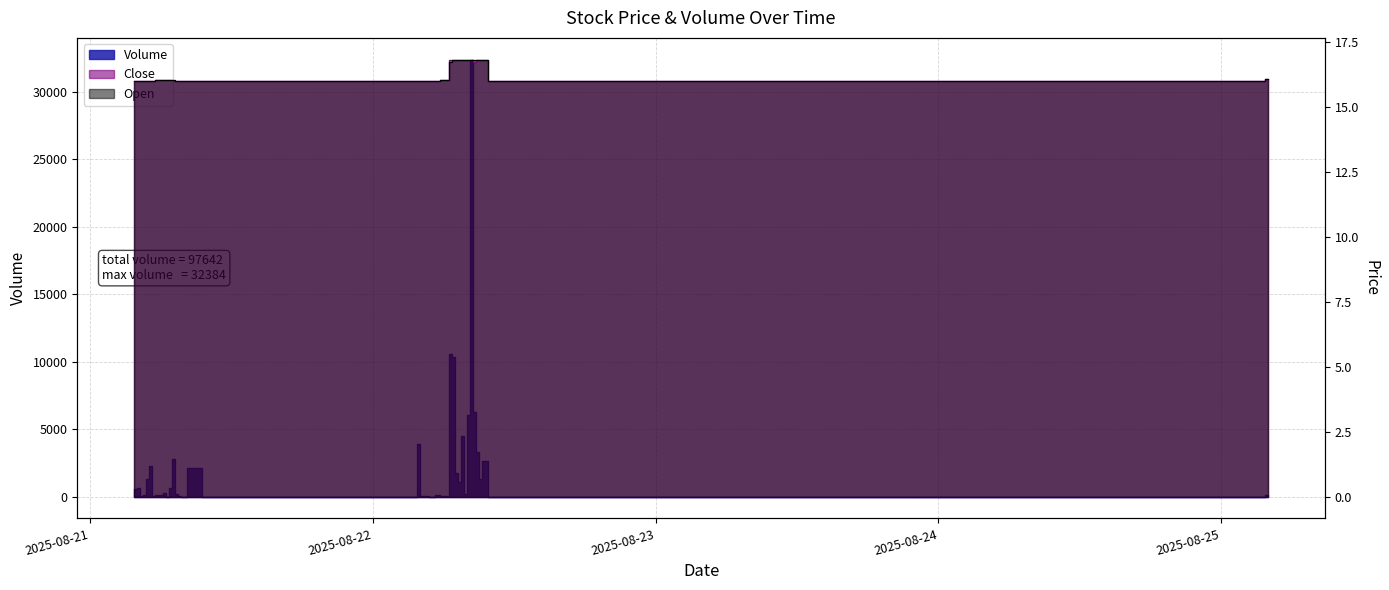

Reading left to right, list all the values displayed in this chart.

Volume: 2025-08-21 03:45=2.0	2025-08-21 04:00=585.0	2025-08-21 04:15=655.0	2025-08-21 04:30=36.0	2025-08-21 04:45=100.0	2025-08-21 05:00=1273.0	2025-08-21 05:15=2300.0	2025-08-21 05:30=12.0	2025-08-21 06:15=92.0	2025-08-21 06:30=299.0	2025-08-21 06:45=0.0	2025-08-21 07:00=650.0	2025-08-21 07:15=2748.0	2025-08-21 07:30=192.0	2025-08-21 07:45=6.0	2025-08-21 08:15=2.0	2025-08-21 09:15=2120.0	2025-08-21 09:30=2090.0	2025-08-22 03:45=0.0	2025-08-22 04:00=3910.0	2025-08-22 04:15=10.0	2025-08-22 04:30=9.0	2025-08-22 04:45=23.0	2025-08-22 05:15=1.0	2025-08-22 05:45=91.0	2025-08-22 06:30=26.0	2025-08-22 06:45=10572.0	2025-08-22 07:00=10350.0	2025-08-22 07:15=1750.0	2025-08-22 07:30=1067.0	2025-08-22 07:45=4500.0	2025-08-22 08:00=170.0	2025-08-22 08:15=6058.0	2025-08-22 08:30=32384.0	2025-08-22 08:45=6254.0	2025-08-22 09:00=3308.0	2025-08-22 09:15=1315.0	2025-08-22 09:45=2600.0	2025-08-25 03:45=0.0	2025-08-25 04:00=82.0
Close: 2025-08-21 03:45=16.0	2025-08-21 04:00=16.0	2025-08-21 04:15=16.0	2025-08-21 04:30=16.0	2025-08-21 04:45=16.0	2025-08-21 05:00=16.0	2025-08-21 05:15=16.0	2025-08-21 05:30=16.0	2025-08-21 06:15=16.0	2025-08-21 06:30=16.0	2025-08-21 06:45=16.0	2025-08-21 07:00=16.0	2025-08-21 07:15=16.0	2025-08-21 07:30=16.0	2025-08-21 07:45=16.0	2025-08-21 08:15=16.0	2025-08-21 09:15=16.0	2025-08-21 09:30=16.0	2025-08-22 03:45=16.0	2025-08-22 04:00=16.0	2025-08-22 04:15=16.0	2025-08-22 04:30=16.0	2025-08-22 04:45=16.0	2025-08-22 05:15=16.0	2025-08-22 05:45=16.0	2025-08-22 06:30=16.0	2025-08-22 06:45=16.8	2025-08-22 07:00=16.8	2025-08-22 07:15=16.8	2025-08-22 07:30=16.8	2025-08-22 07:45=16.8	2025-08-22 08:00=16.8	2025-08-22 08:15=16.8	2025-08-22 08:30=16.8	2025-08-22 08:45=16.7	2025-08-22 09:00=16.8	2025-08-22 09:15=16.8	2025-08-22 09:45=16.8	2025-08-25 03:45=16.0	2025-08-25 04:00=16.0
Open: 2025-08-21 03:45=16.0	2025-08-21 04:00=16.0	2025-08-21 04:15=16.0	2025-08-21 04:30=16.0	2025-08-21 04:45=16.0	2025-08-21 05:00=16.0	2025-08-21 05:15=16.0	2025-08-21 05:30=16.0	2025-08-21 06:15=16.0	2025-08-21 06:30=16.0	2025-08-21 06:45=16.0	2025-08-21 07:00=16.0	2025-08-21 07:15=16.0	2025-08-21 07:30=16.0	2025-08-21 07:45=16.0	2025-08-21 08:15=16.0	2025-08-21 09:15=16.0	2025-08-21 09:30=16.0	2025-08-22 03:45=16.0	2025-08-22 04:00=16.0	2025-08-22 04:15=16.0	2025-08-22 04:30=16.0	2025-08-22 04:45=16.0	2025-08-22 05:15=16.0	2025-08-22 05:45=16.0	2025-08-22 06:30=16.0	2025-08-22 06:45=16.7	2025-08-22 07:00=16.8	2025-08-22 07:15=16.8	2025-08-22 07:30=16.8	2025-08-22 07:45=16.8	2025-08-22 08:00=16.8	2025-08-22 08:15=16.8	2025-08-22 08:30=16.8	2025-08-22 08:45=16.8	2025-08-22 09:00=16.8	2025-08-22 09:15=16.8	2025-08-22 09:45=16.8	2025-08-25 03:45=16.0	2025-08-25 04:00=16.0